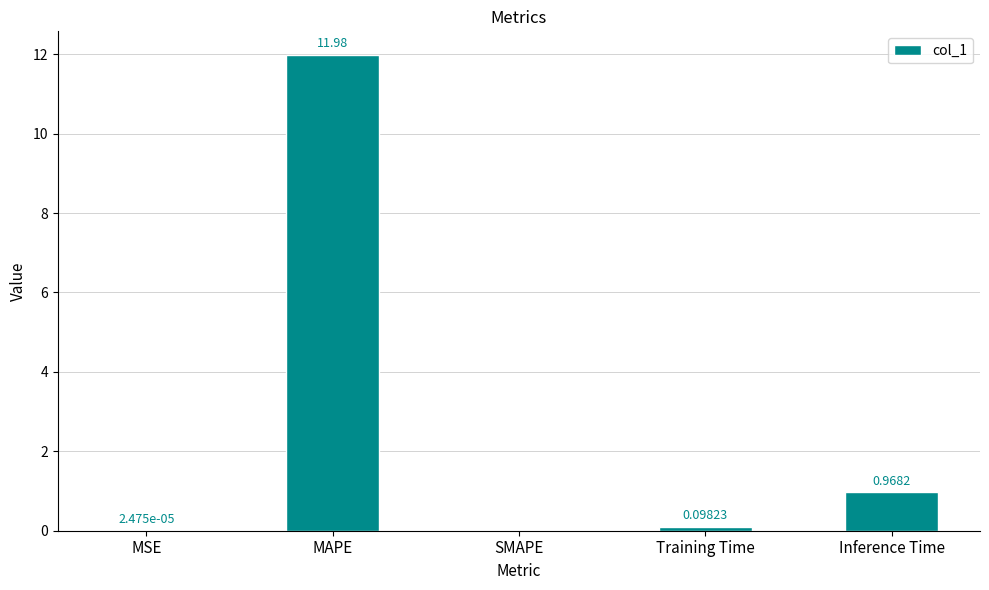

Where is the data nearest to the value 5?

Inference Time